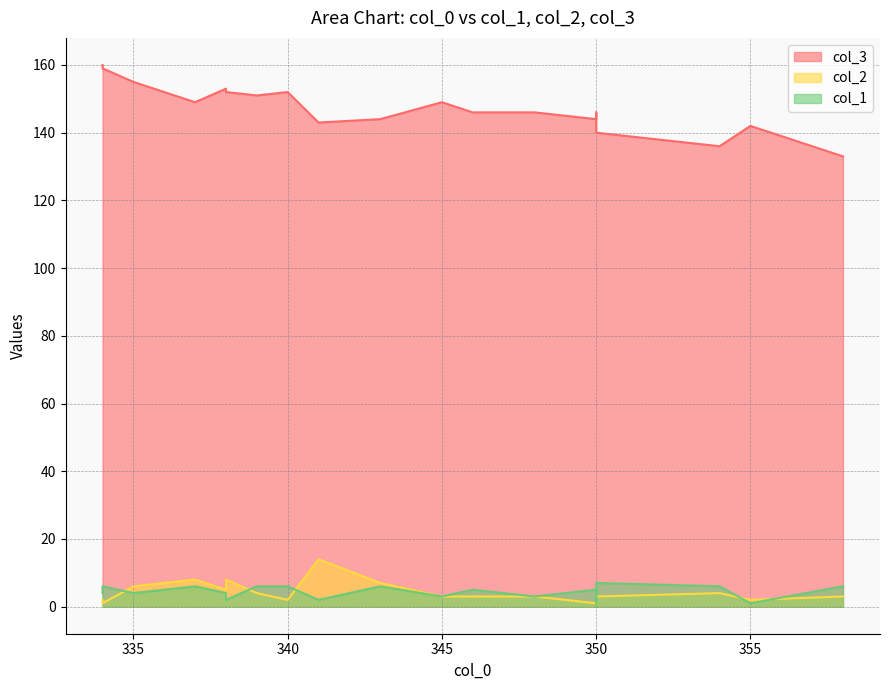

What is the sum of the col_1 values at 340 and 338?

10